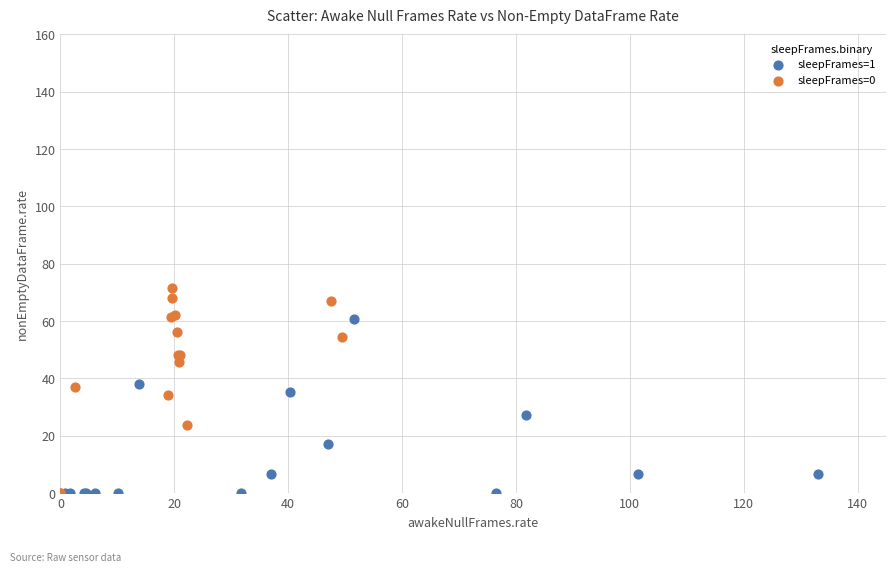

Which series reaches the maximum Y coordinate?

sleepFrames=0